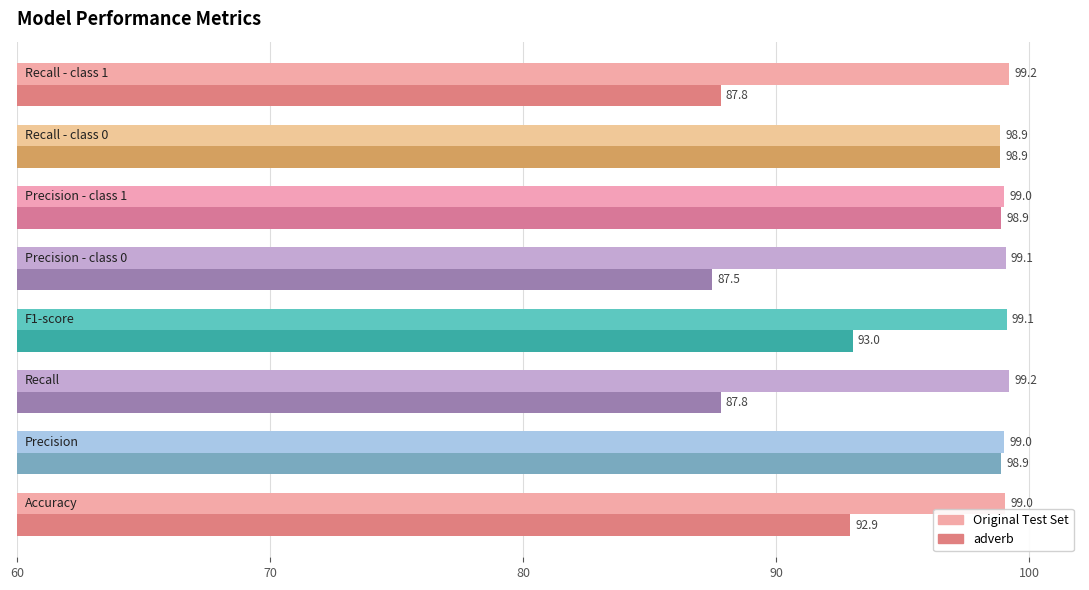

Which series has the largest total across all categories?

Original Test Set